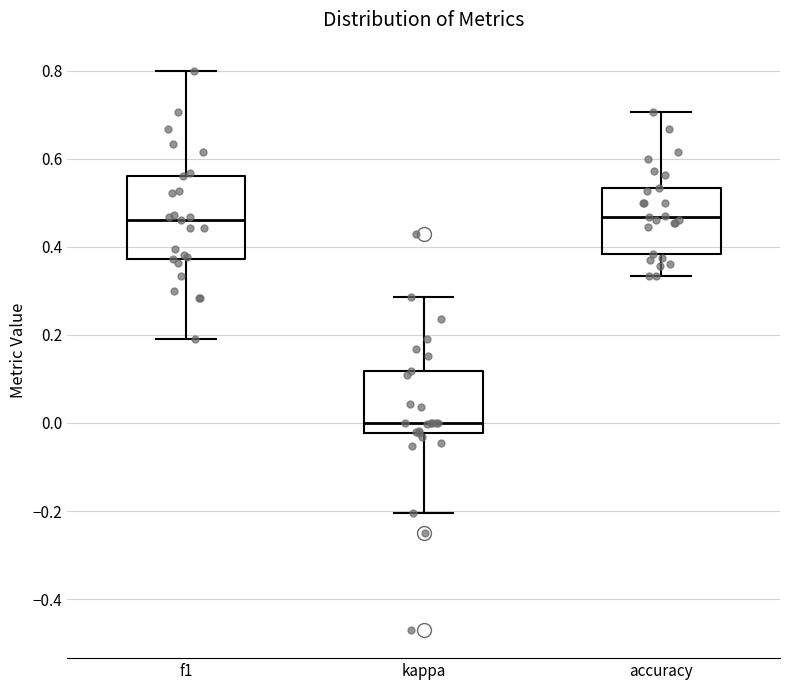

Where is the upper edge of the box for accuracy on the y-axis? The values are not printed on the chart, so give them approximately, as read against the axis.

0.54